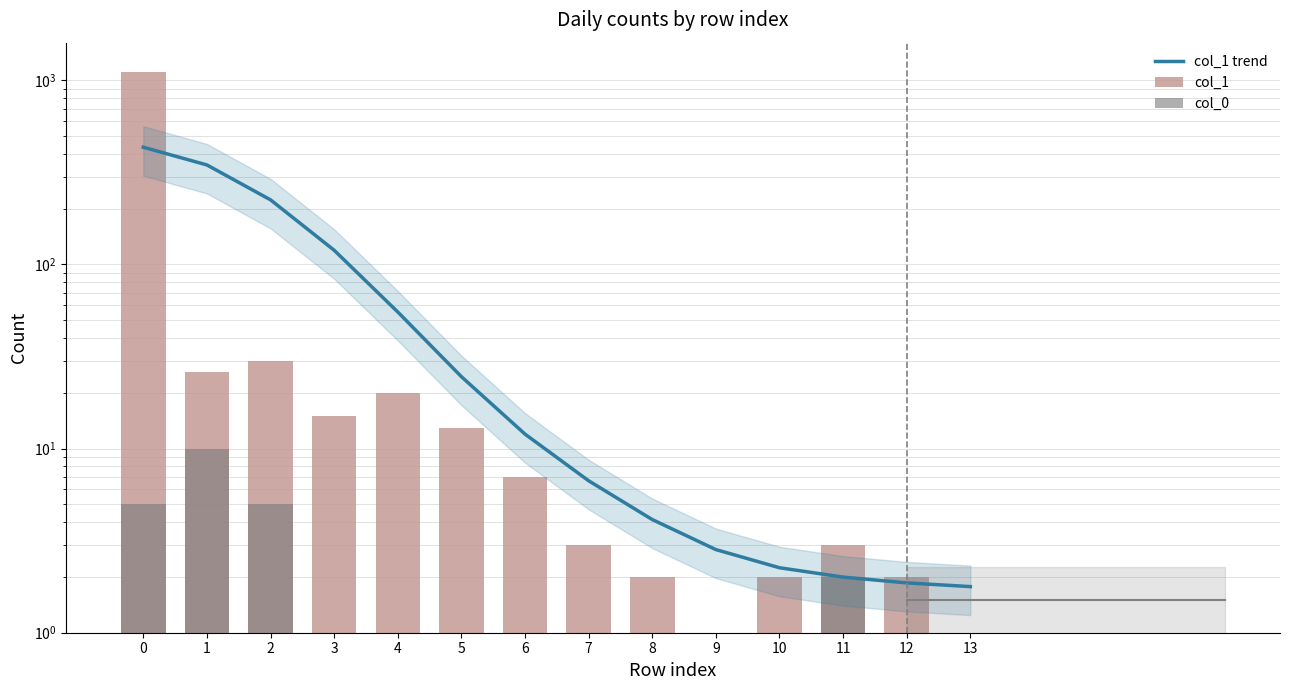

True or false: col_0 has a value of 0.0 at 12.

True